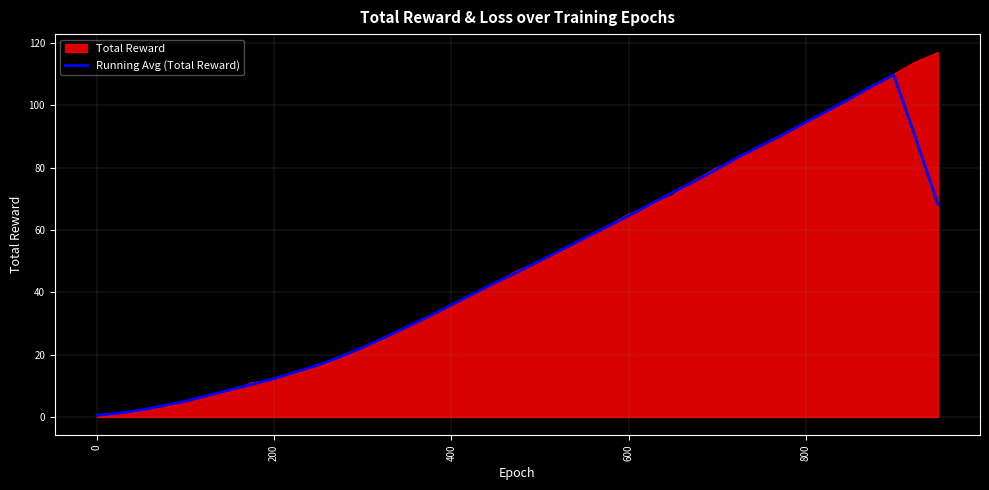

What is the greatest value displayed?

117.0